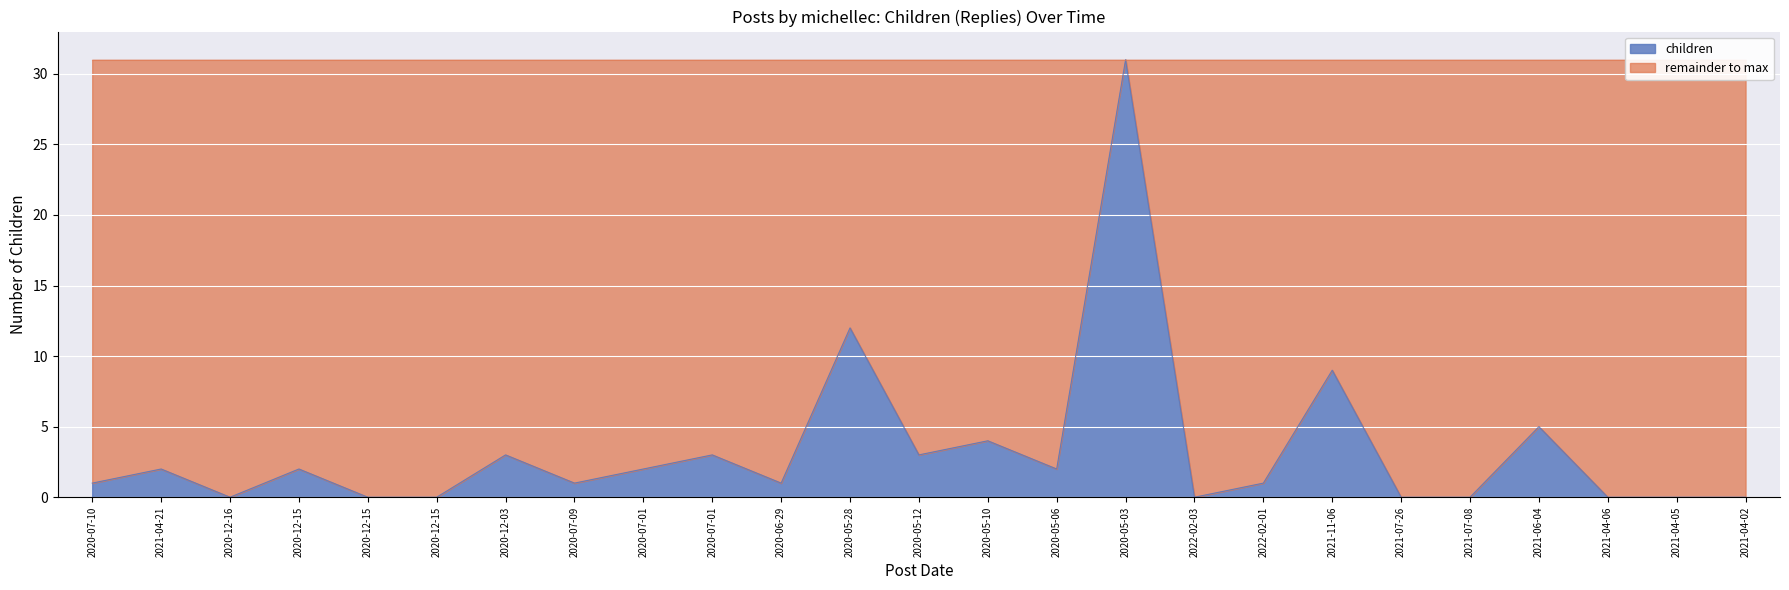

The chart shows a value of 19 at 2020-12-15. True or false?

False